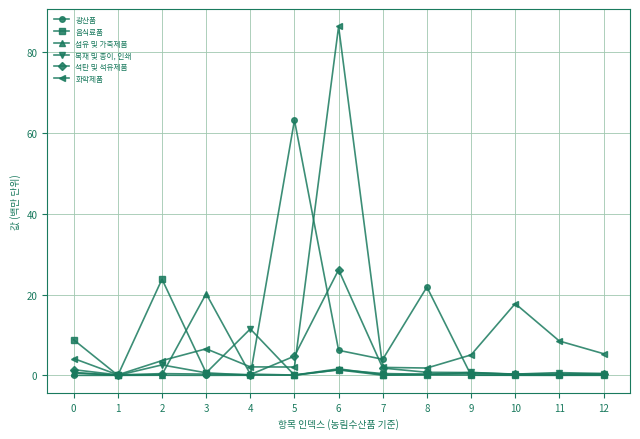

The value of 섬유 및 가죽제품 at 8 is 0.3. True or false?

True